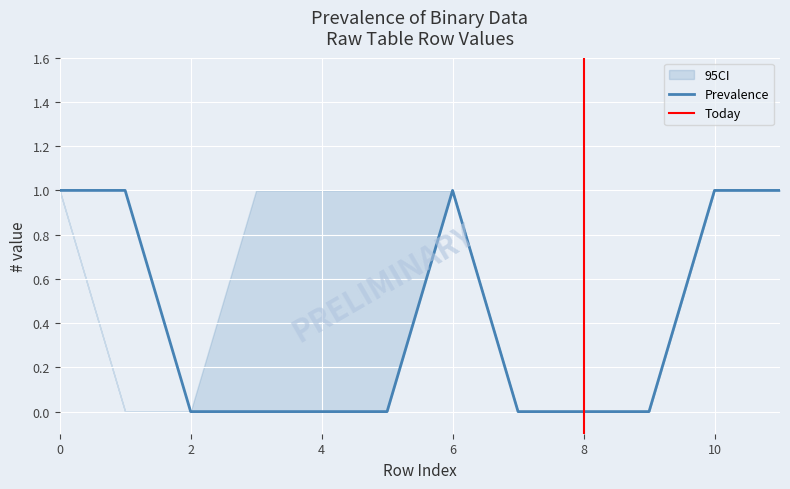

Is it true that col_2 equals 1 at 0?

True